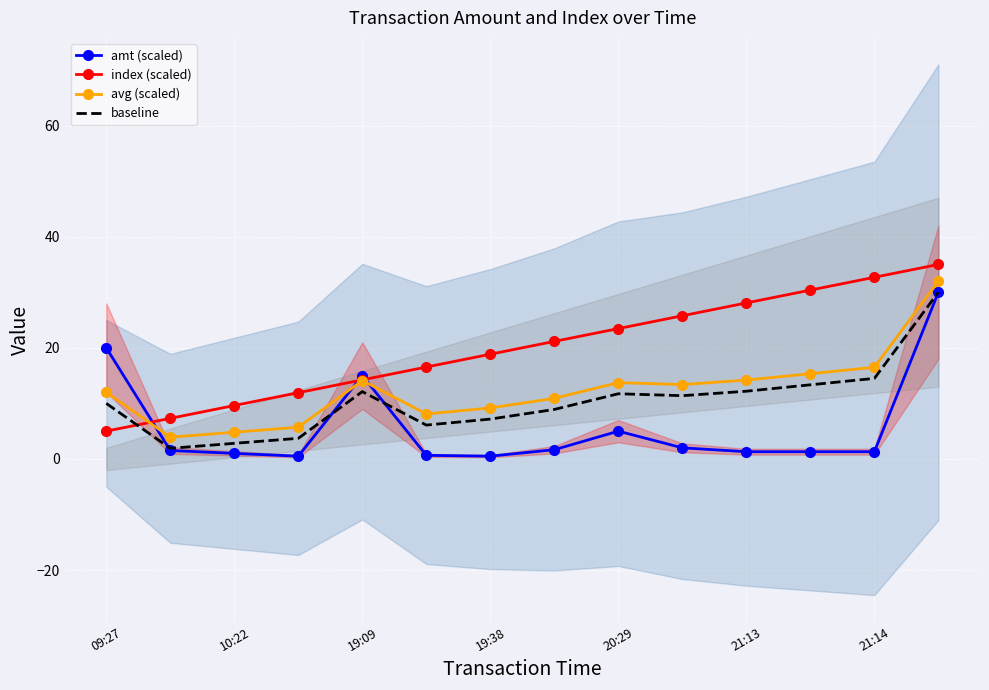

What is the lowest value of the index (scaled) series?

5.0